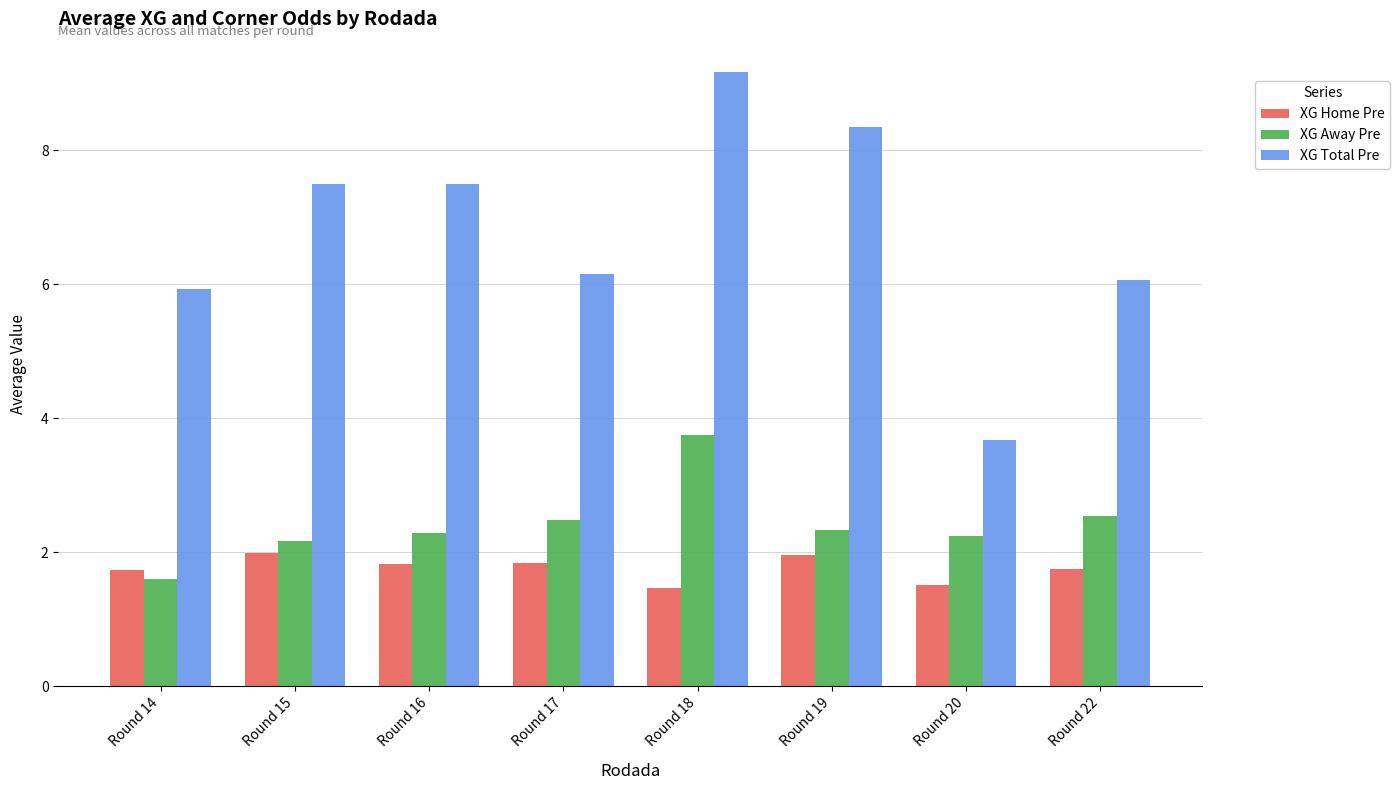

The value of XG Home Pre at Round 20 is 2.1. True or false?

False